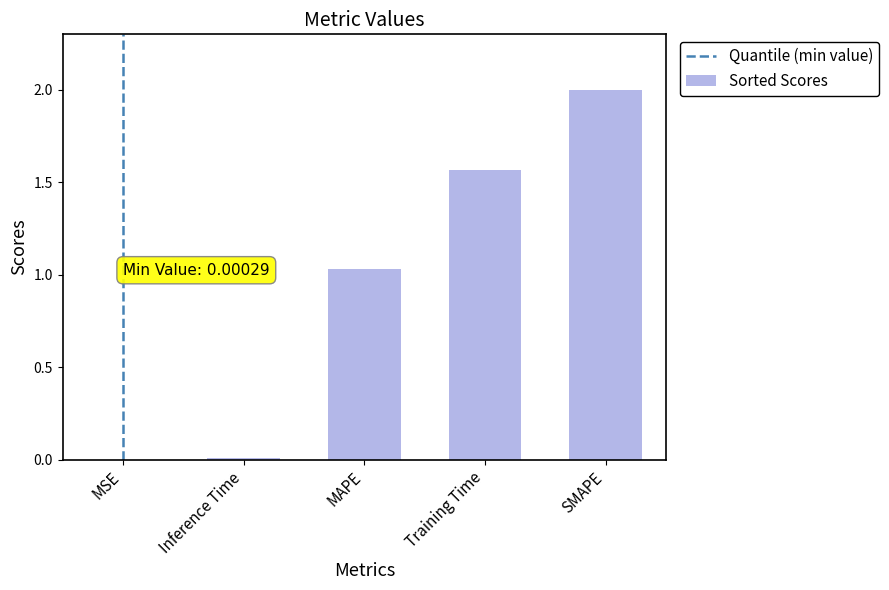

What is the change in value from MAPE to SMAPE?

+1.0